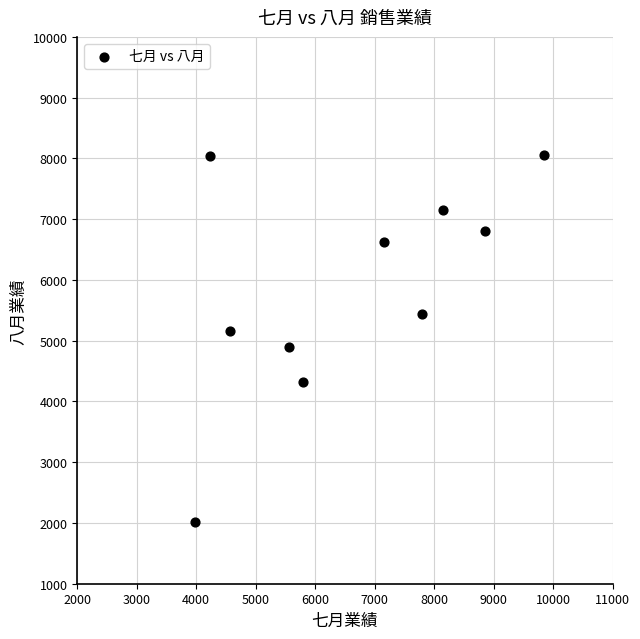

What is the range of Y values (max minus min)?

6034